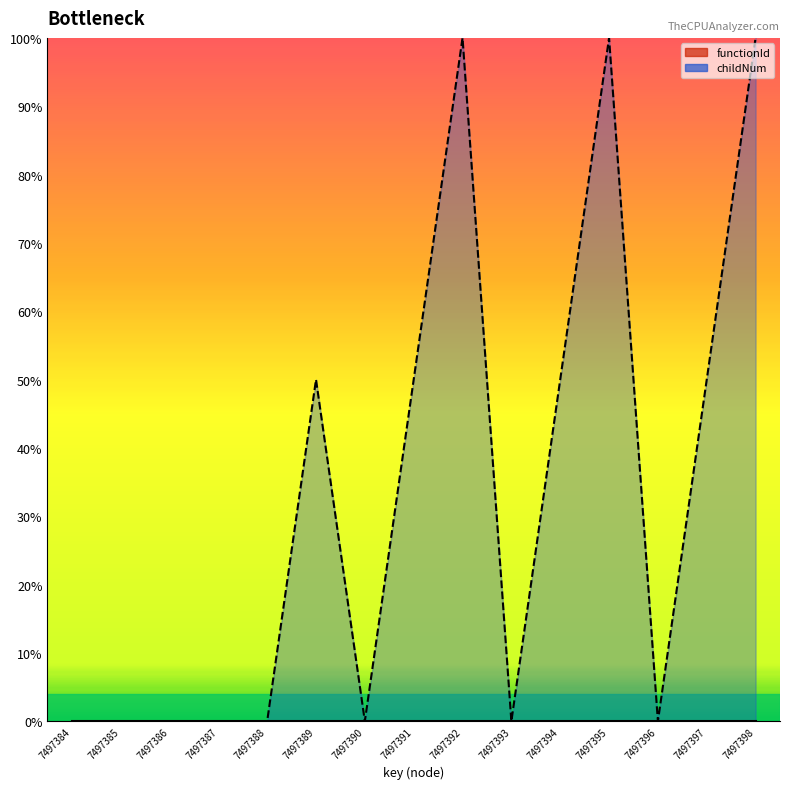

At which category does the data reach its first local valley?

7497390